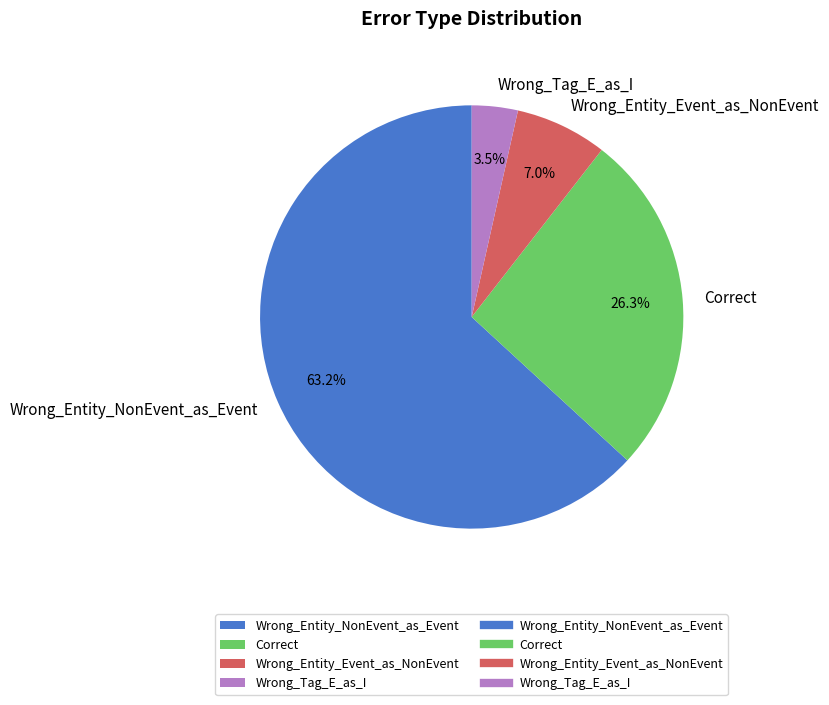

Which slice is the smallest?

Wrong_Tag_E_as_I